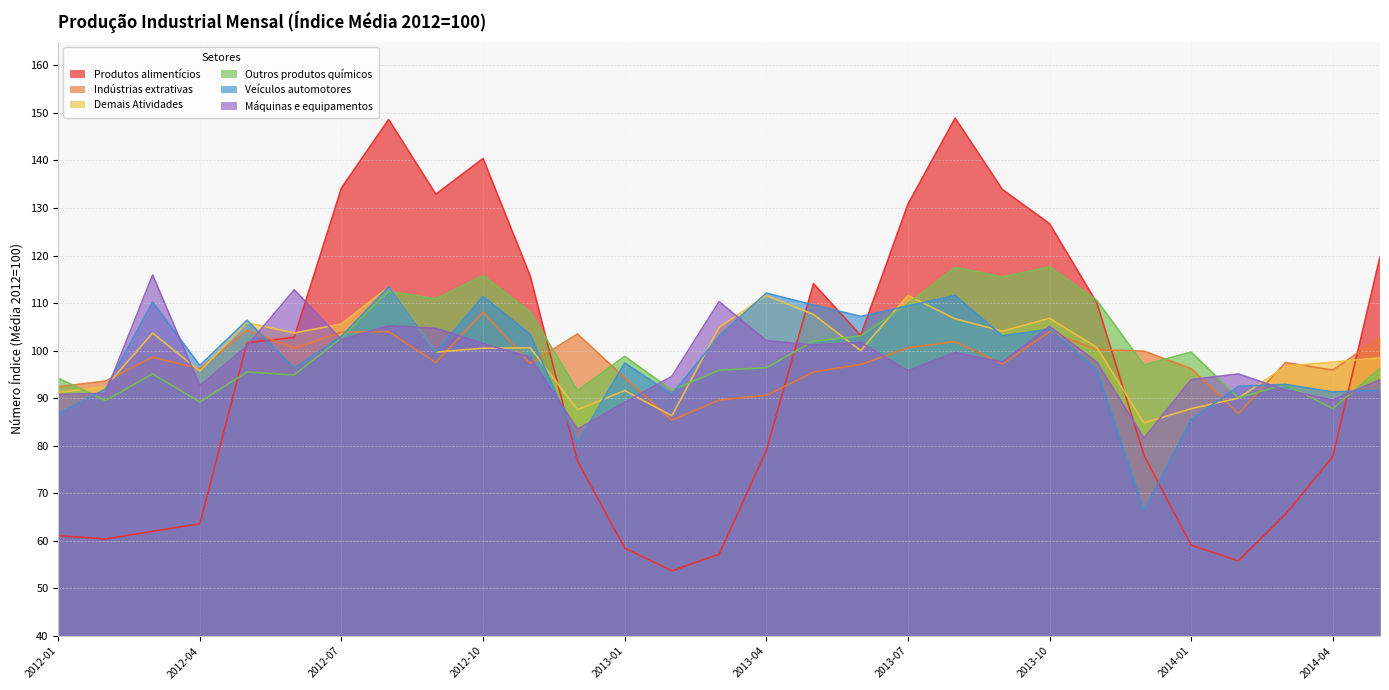

Rank the categories by Máquinas e equipamentos value from highest to lowest.

2012-03, 2012-06, 2013-03, 2012-08, 2013-10, 2012-09, 2012-07, 2013-04, 2013-06, 2012-10, 2013-05, 2012-05, 2013-08, 2012-11, 2013-09, 2013-11, 2013-07, 2014-02, 2013-02, 2014-01, 2014-05, 2012-04, 2014-03, 2012-02, 2012-01, 2014-04, 2013-01, 2012-12, 2013-12